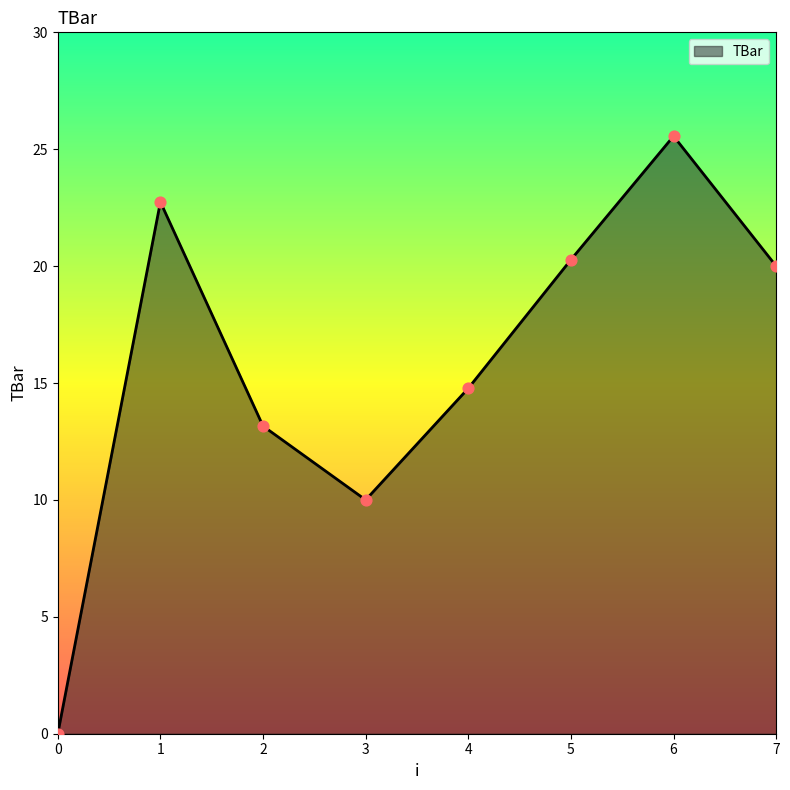

Approximately how many times larger is the value at 6 compared to 7?

1.3